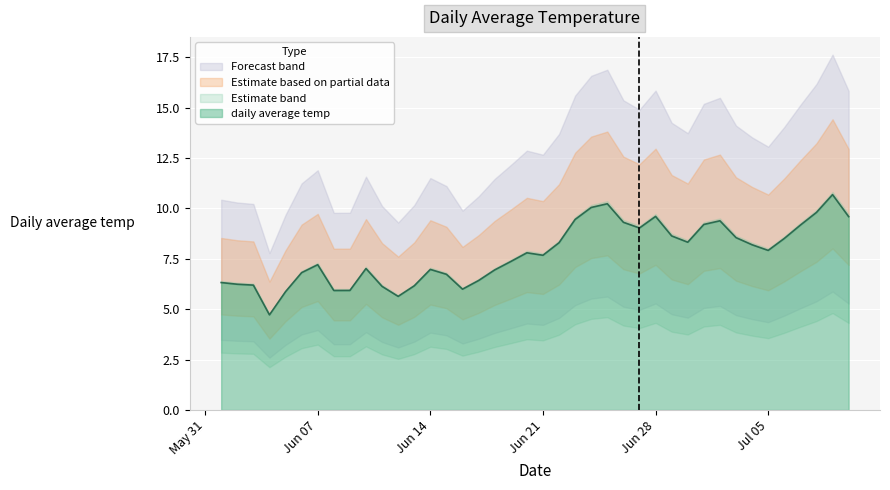

Which category has the highest value across all series?

2010-07-09